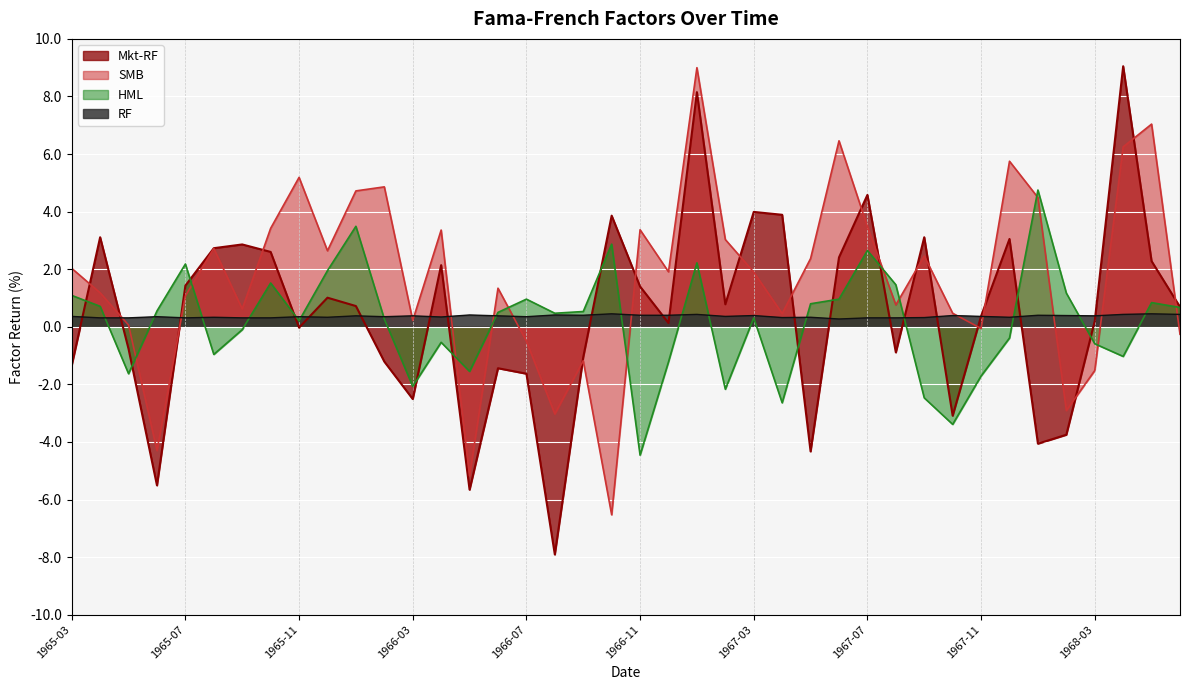

The value of HML at 1966-11 is -8.0. True or false?

False